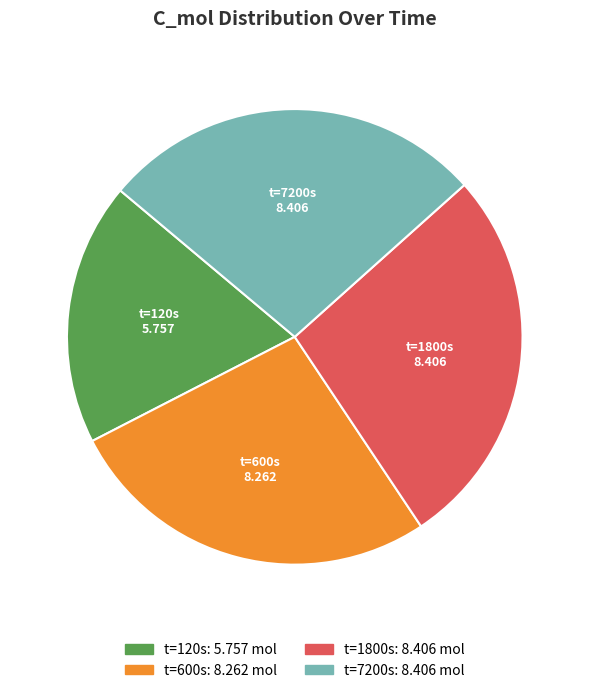

Is the sum of t=1800s and t=600s greater than half?

Yes